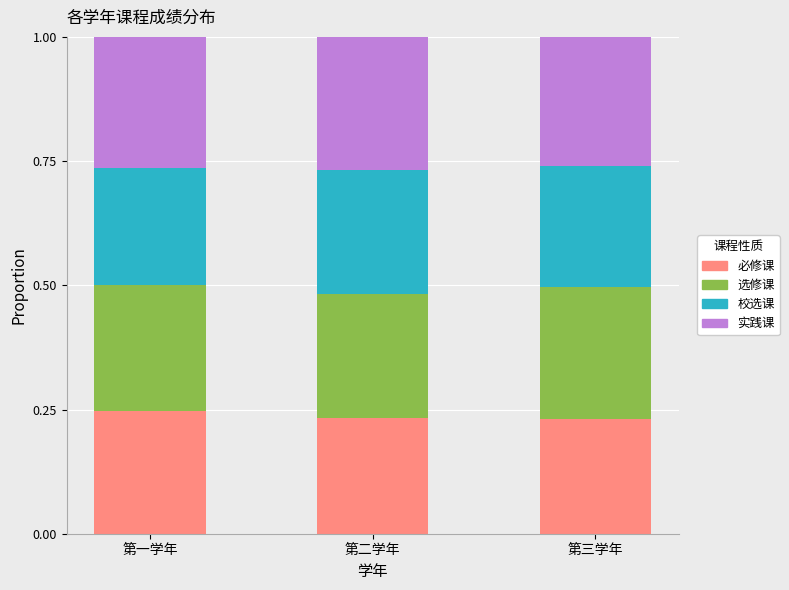

What is the total value across all series at 第二学年?

1.0